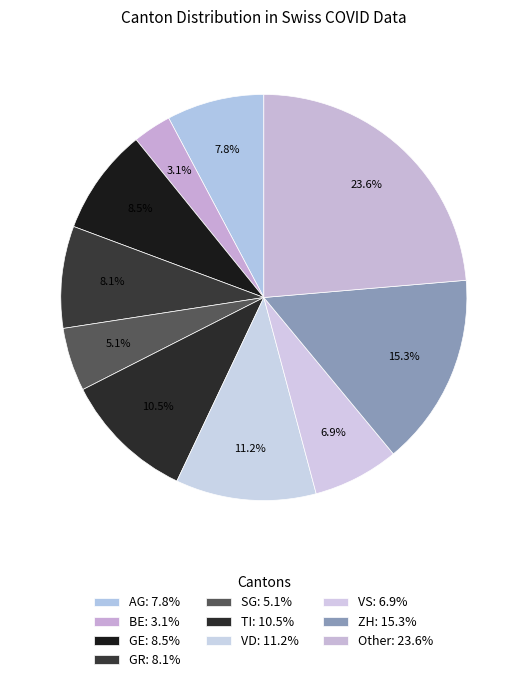

How many segments does this pie chart have?

10